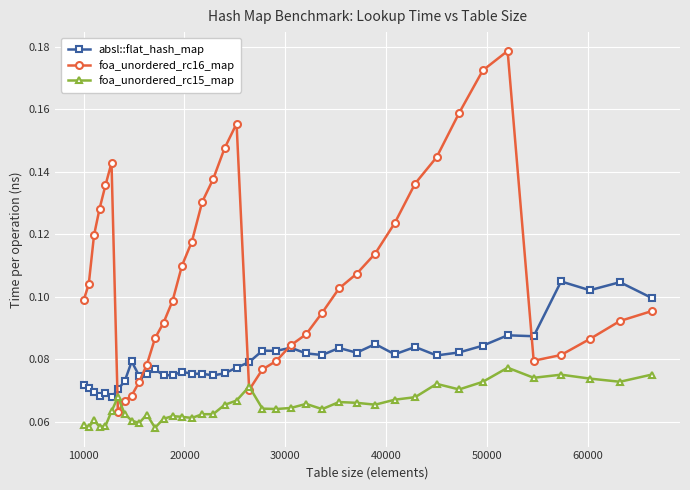

How many lines are shown in the chart?

3